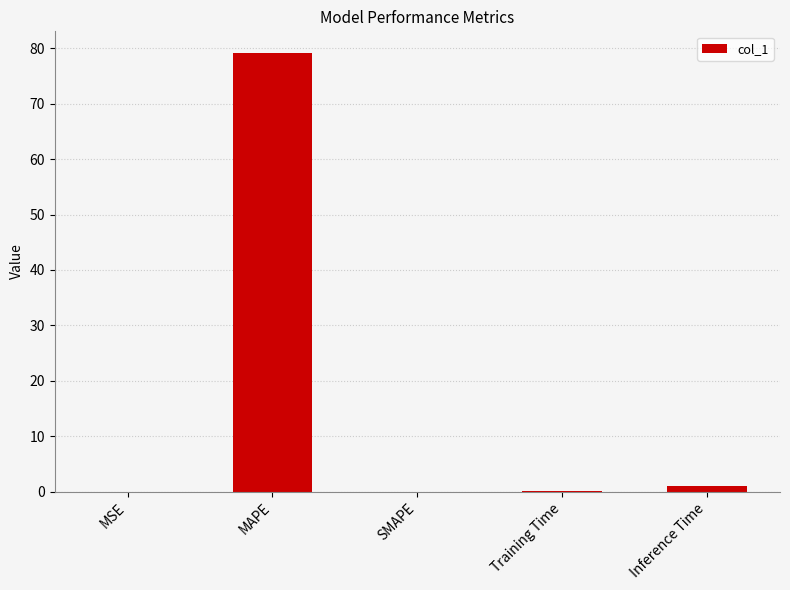

What is the sum of the values at MAPE and Training Time?

79.2